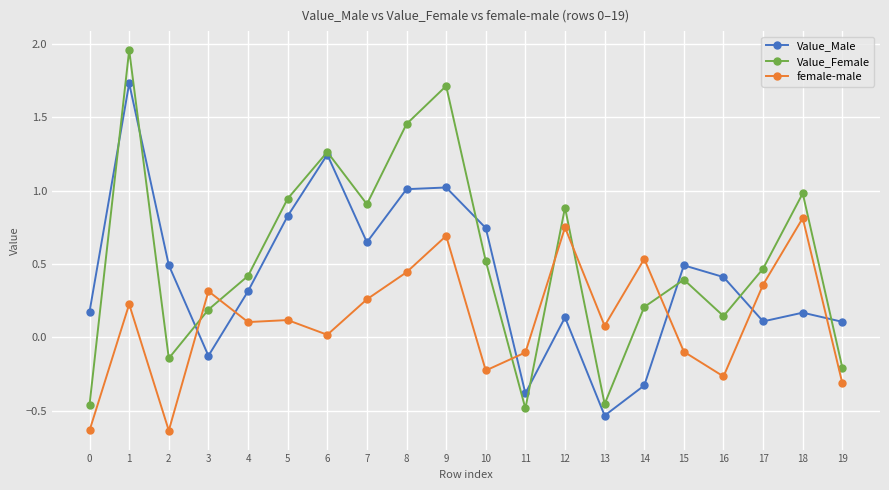

What is the highest value of the female-male series?

0.8